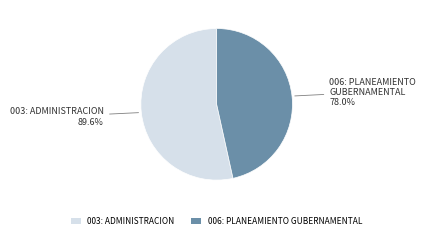

Is it true that 003: ADMINISTRACION is 40% of the pie?

False